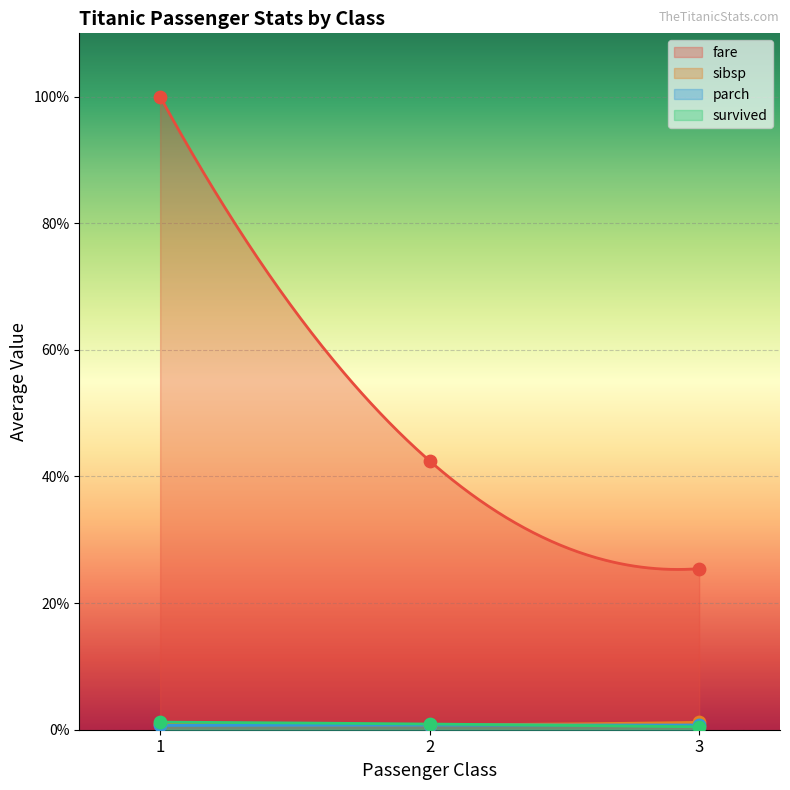

Which series has the largest total across all categories?

fare